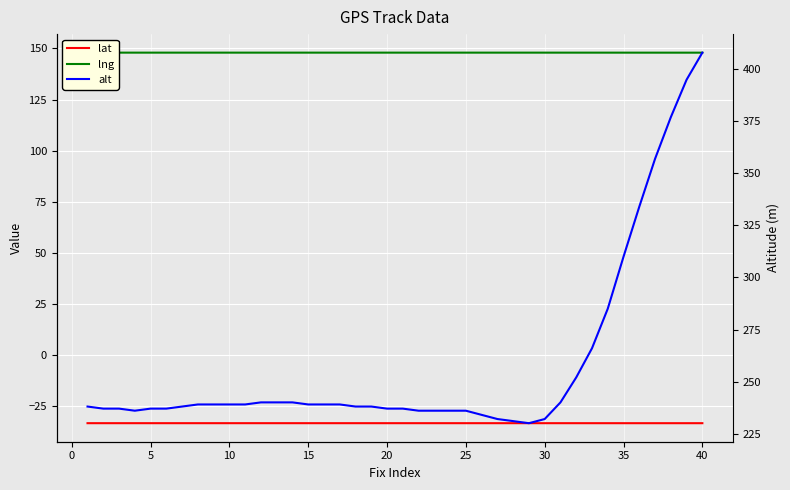

Between 5 and 35, which series saw the biggest shift?

alt